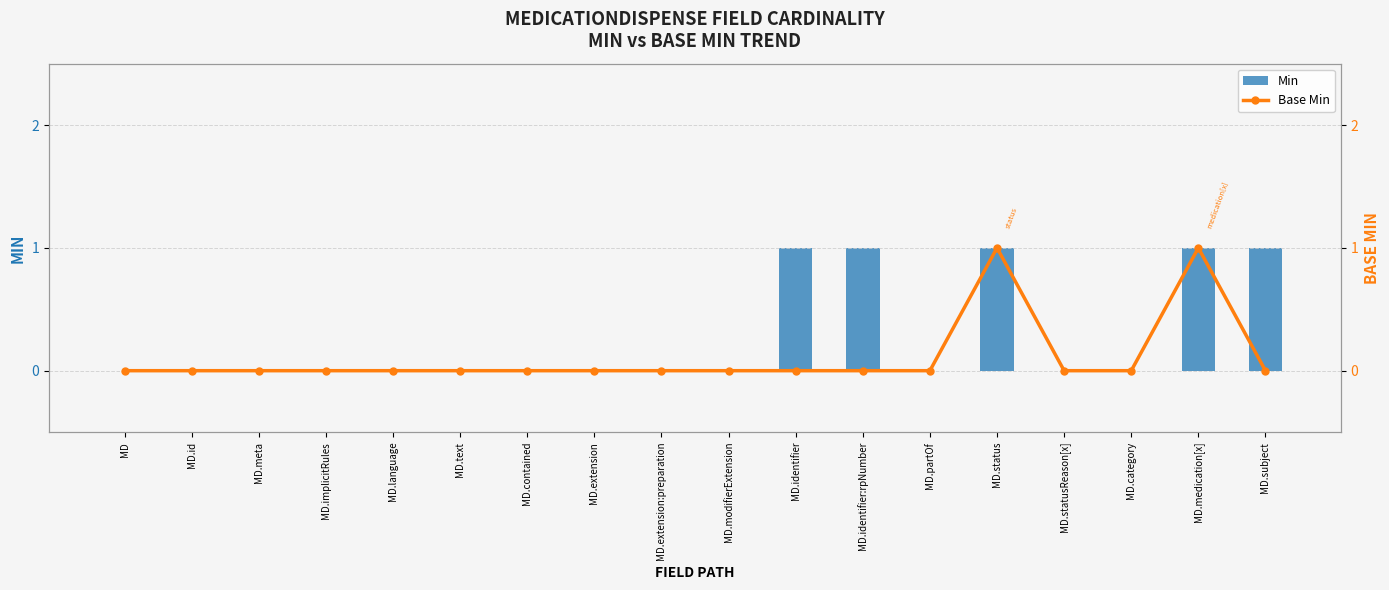

Which series has the largest total across all categories?

Min